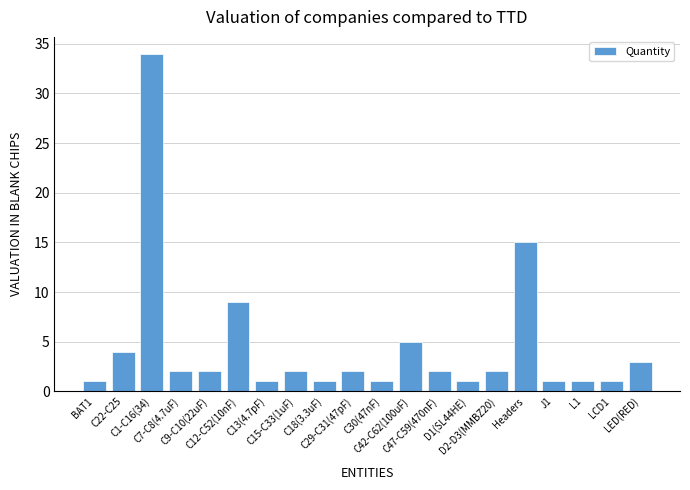

Approximately how many times larger is the value at BAT1 compared to C30(47nF)?

1.0